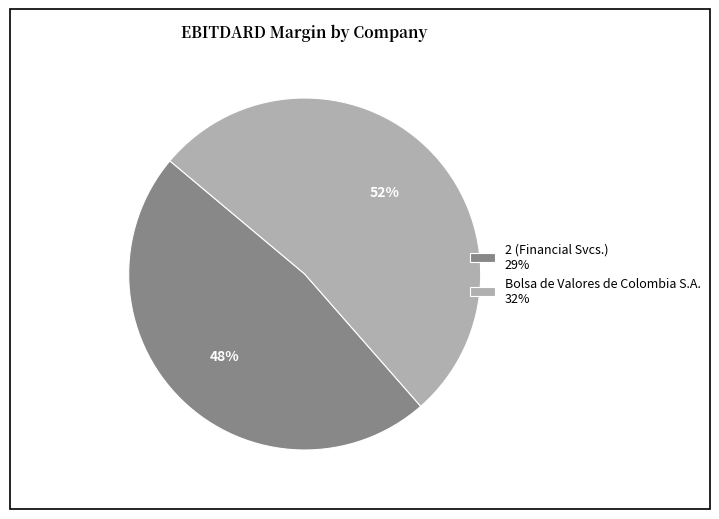

True or false: 2 (Financial Svcs.) 29% accounts for 41% of the total.

False